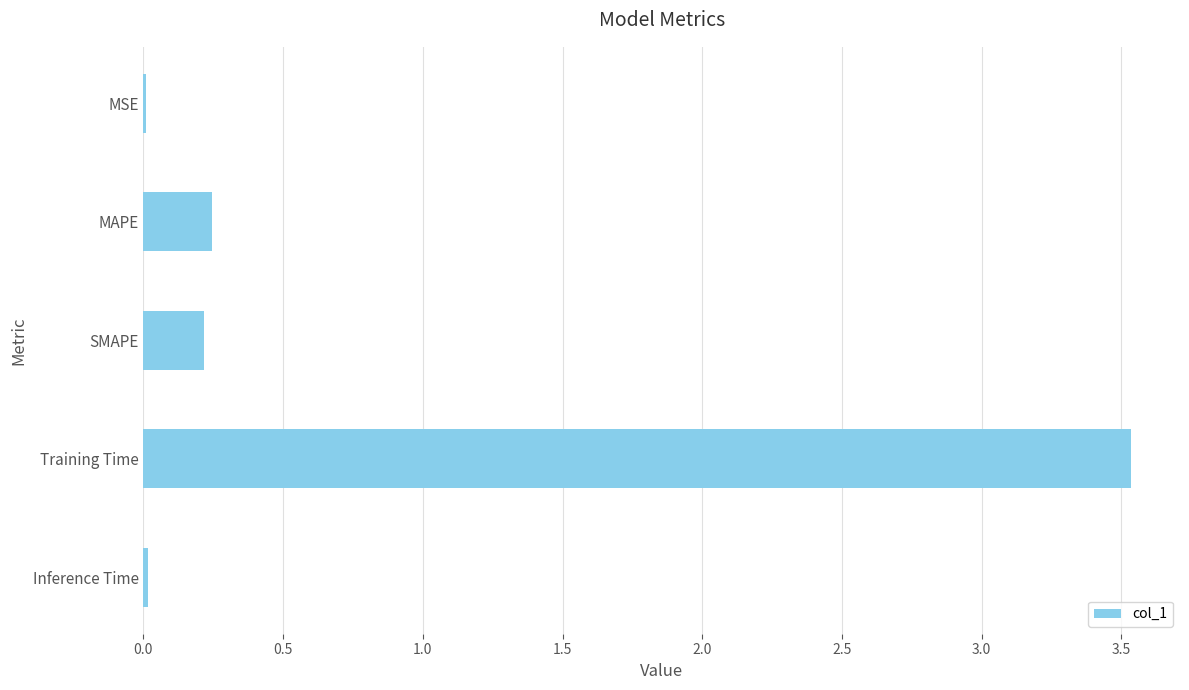

The value at Training Time is 3.5. True or false?

True